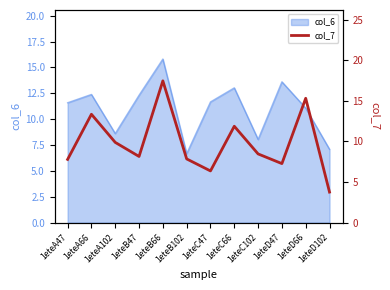

Does the chart have visible grid lines?

No